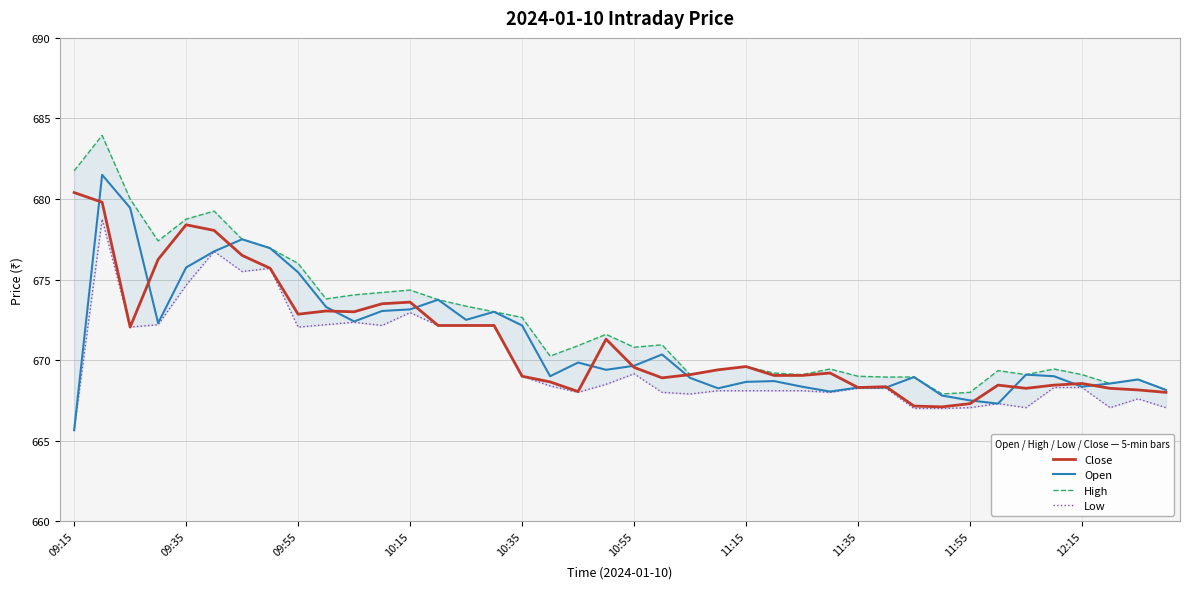

True or false: Close and High intersect in this chart.

False